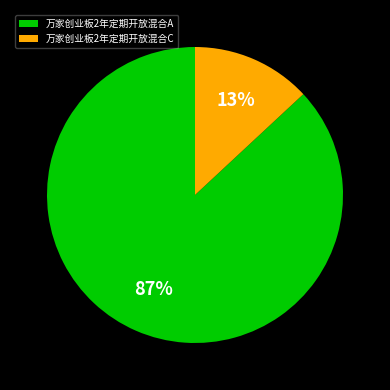

How many segments does this pie chart have?

2